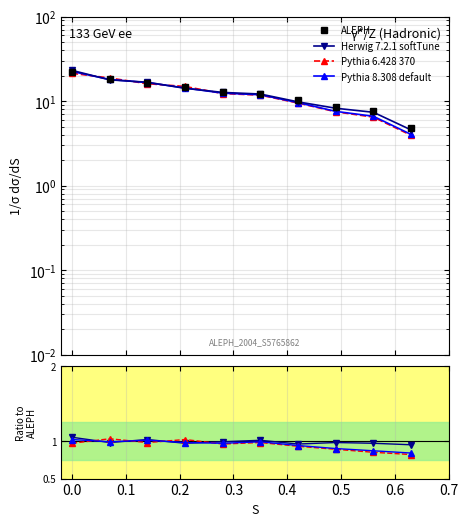

True or false: ALEPH has more than 0 interior local peaks.

False